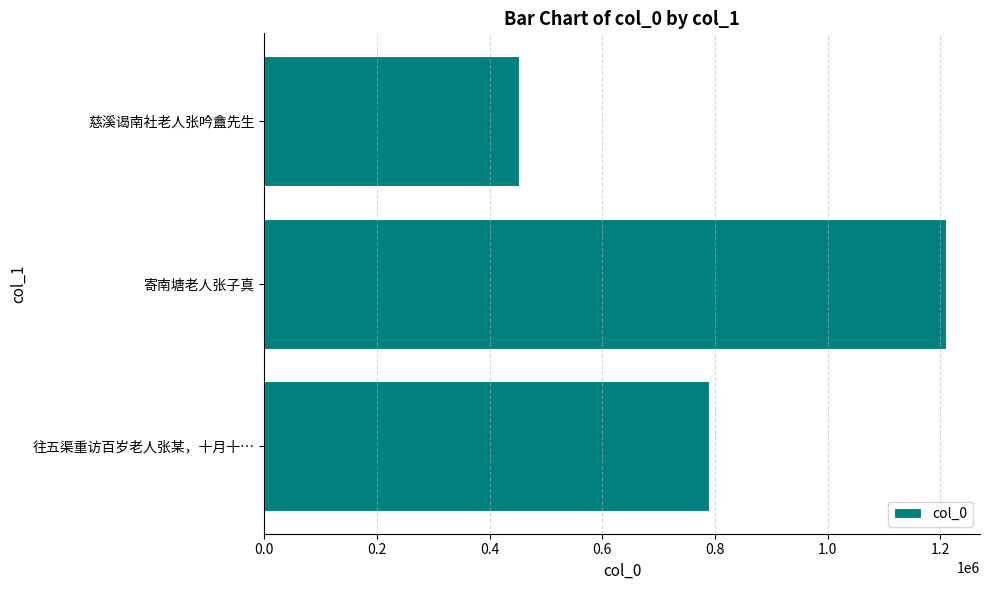

Reading bottom to top, transcribe all the data shown in this chart.

往五渠重访百岁老人张某，十月十…=789667	寄南塘老人张子真=1209672	慈溪谒南社老人张吟盦先生=451898